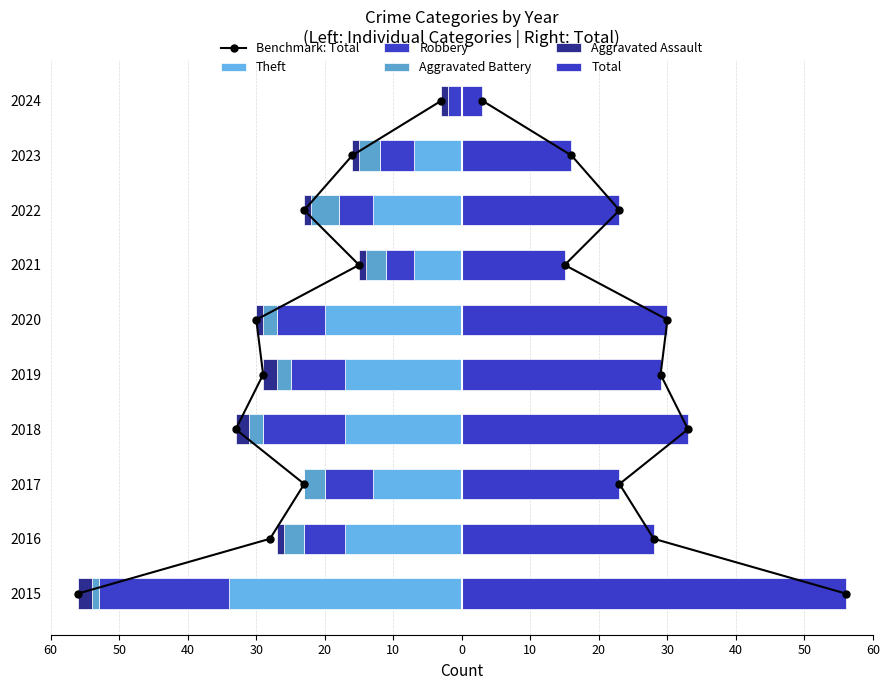

The value of Aggravated Assault at 2020 is -1. True or false?

False